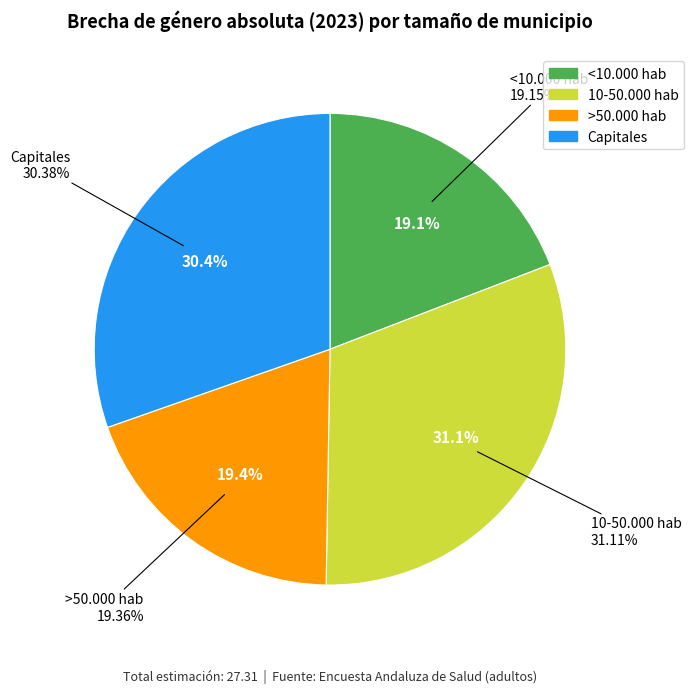

Which category has the biggest portion of the pie?

10-50.000 hab